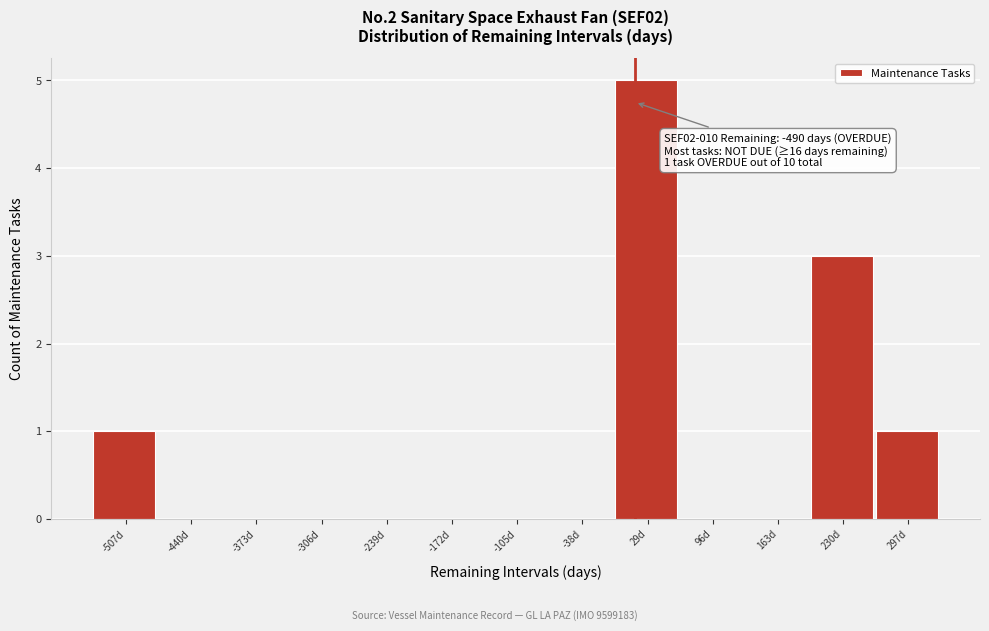

Which range on the x-axis has the tallest bar?

0 to 60